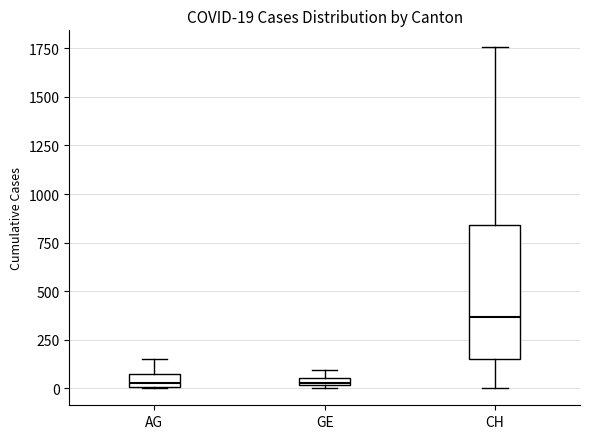

Comparing the boxes themselves (not the whiskers), which one is the tallest?

CH